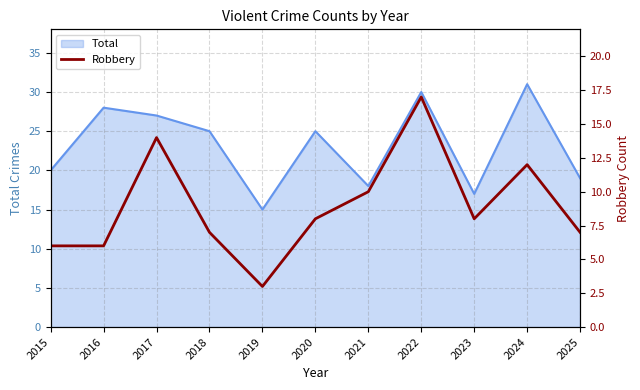

How many data points are less than 8?

5